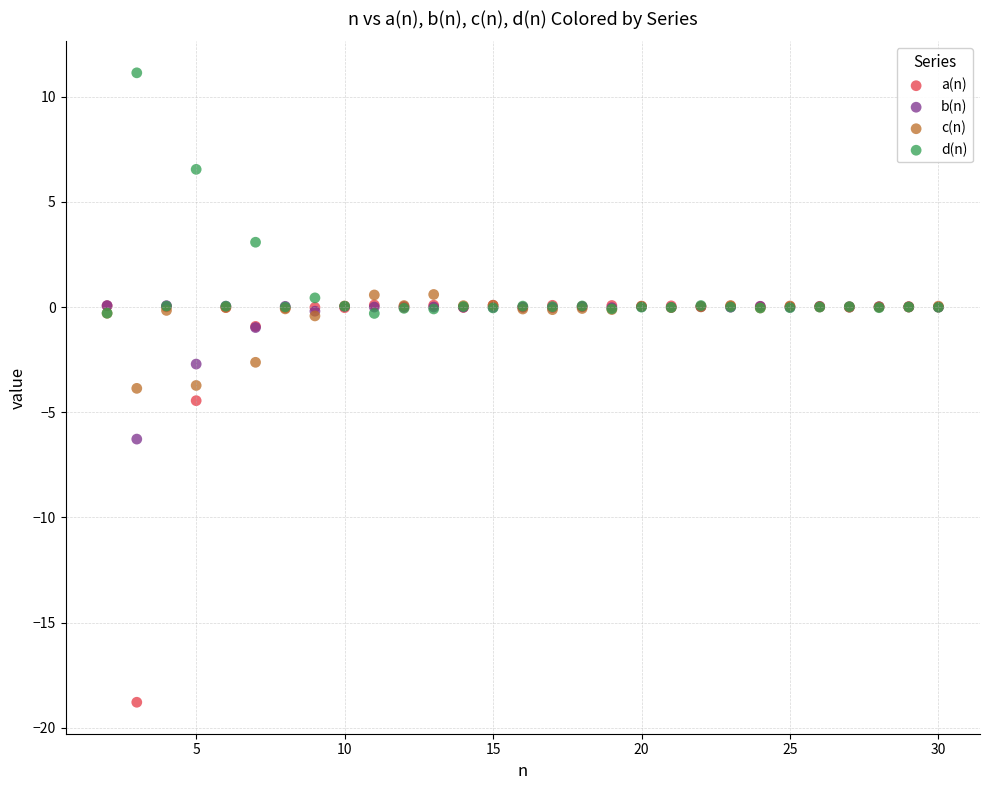

In the d(n) series, what Y value is closest to 5?

6.5